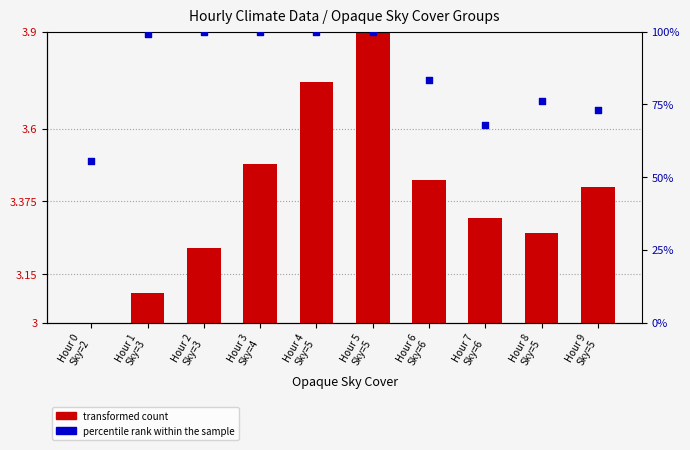

Which series has the largest total across all categories?

percentile rank within the sample